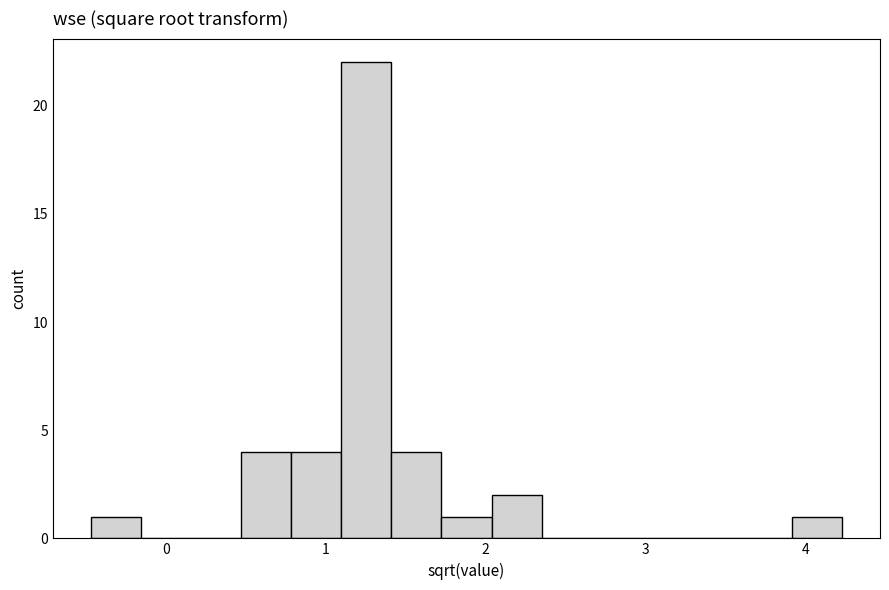

Around what value on the x-axis is the tallest bar? Give the approximate position of its centre, as read against the axis.

1.3